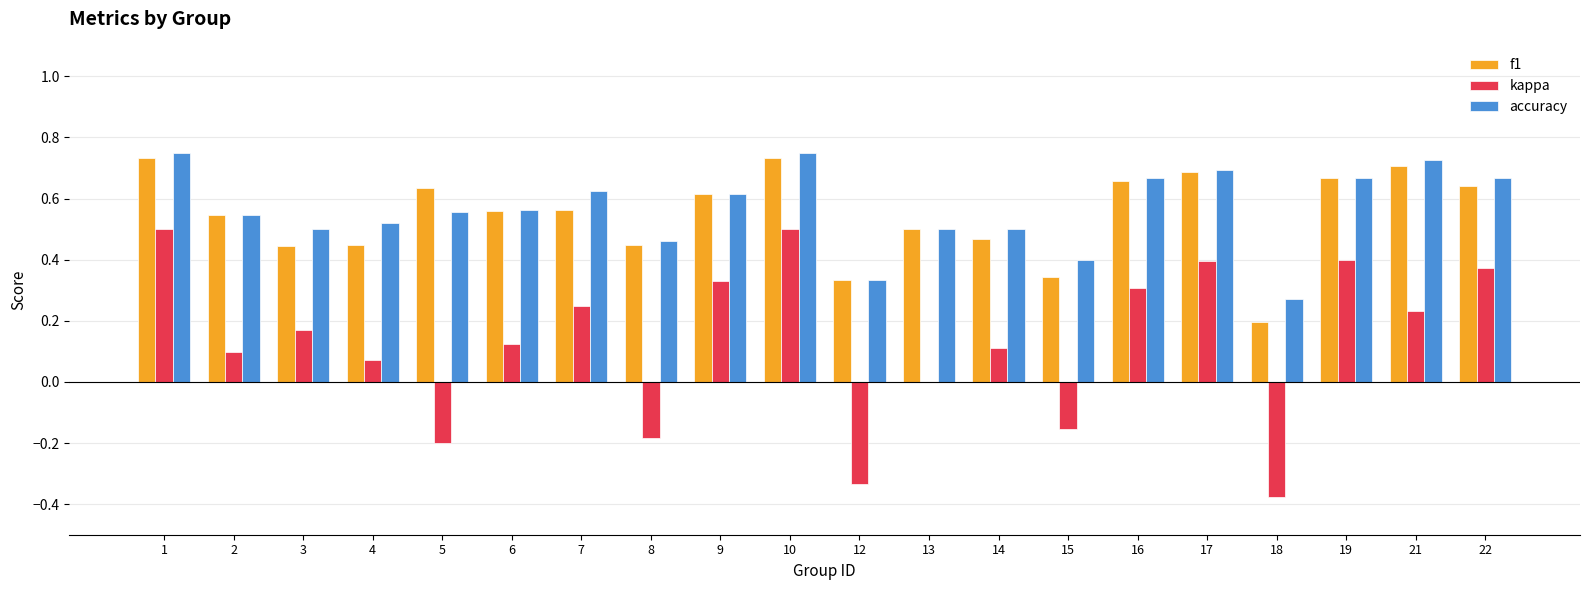

Are the bars grouped side by side (vs. stacked)?

Yes